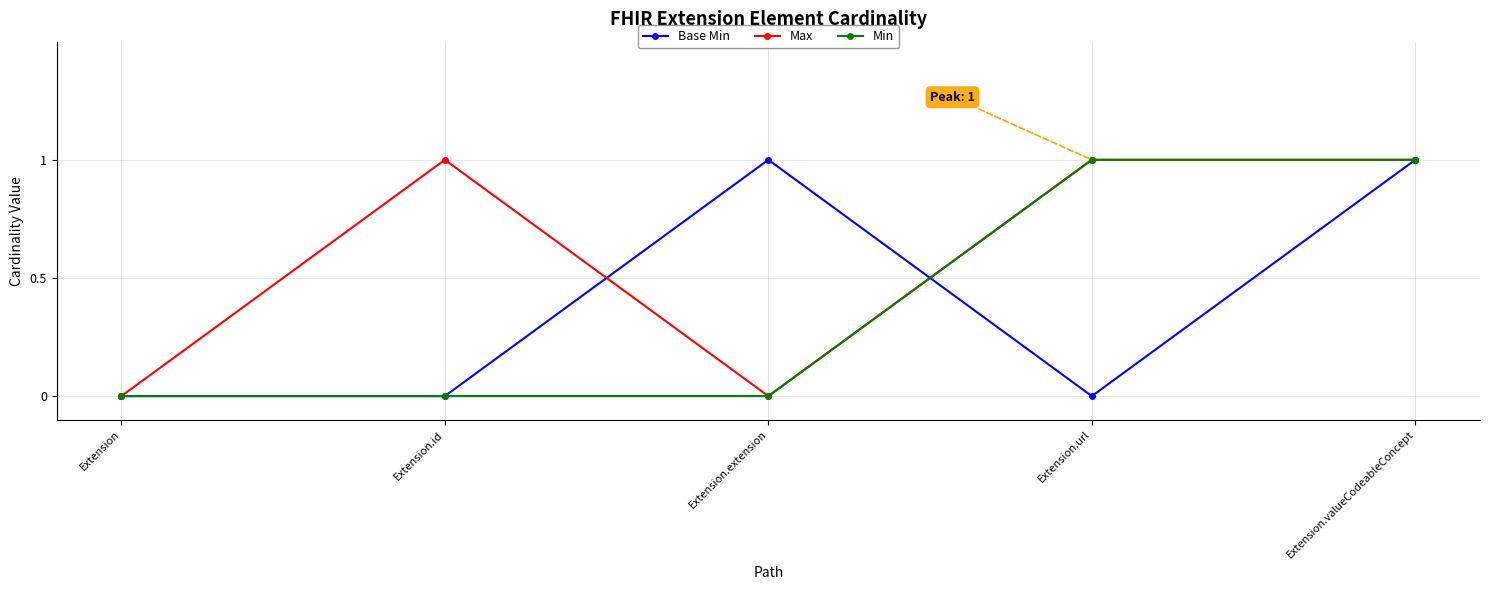

What is the value of the Min point at the 5th from the left?

1